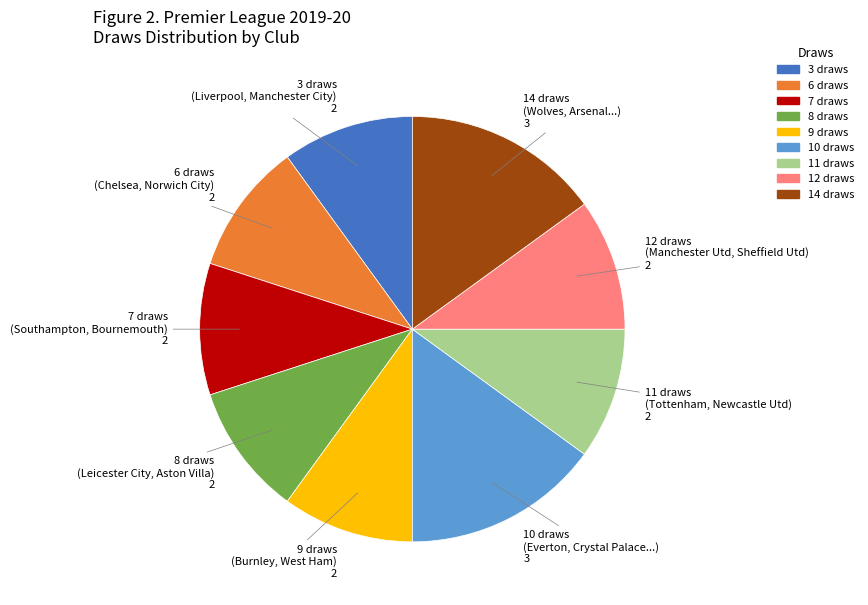

True or false: 6 draws (Chelsea, Norwich City) accounts for 10% of the total.

True